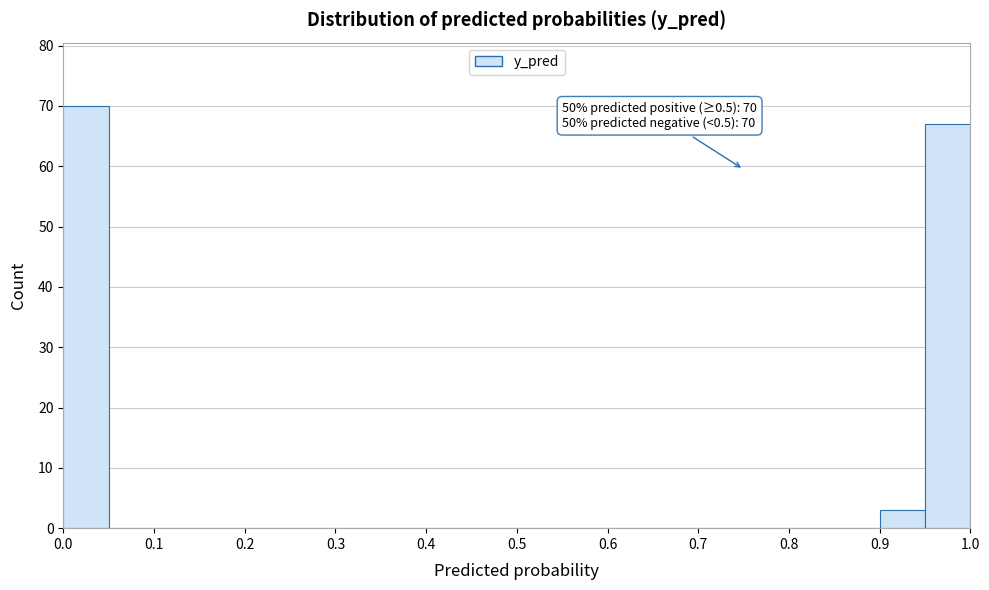

Which range on the x-axis has the tallest bar?

0.00 to 0.05